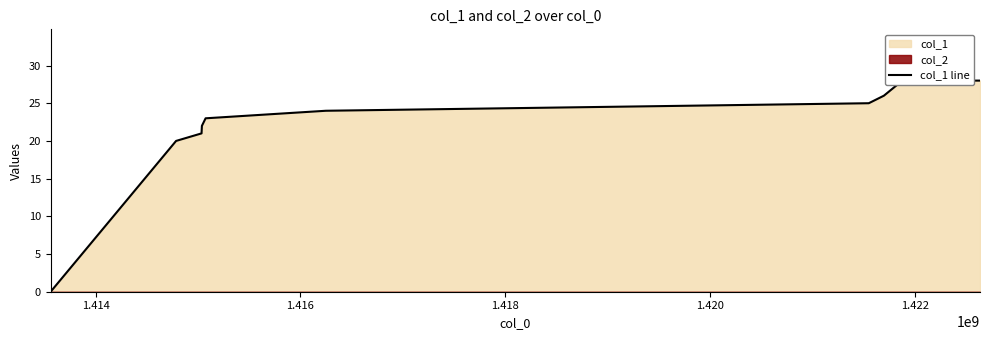

How many lines are shown in the chart?

1